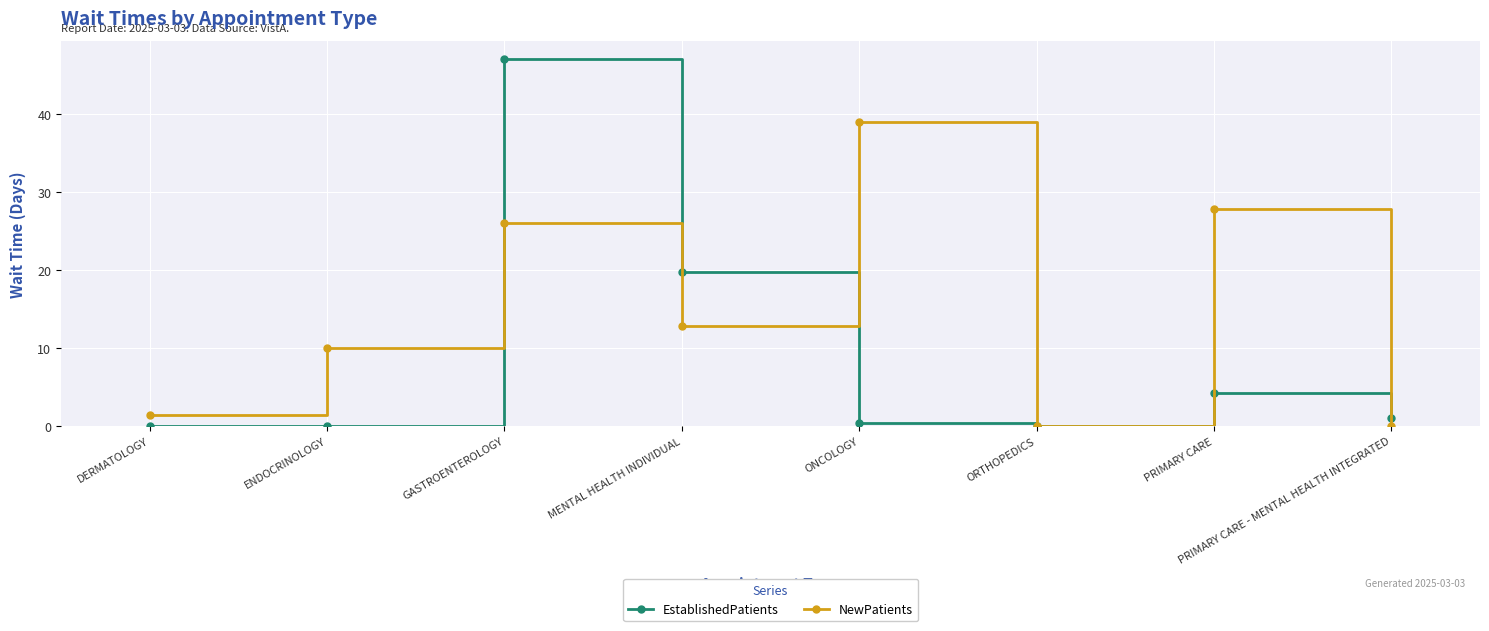

Is it true that NewPatients equals 12.5 at GASTROENTEROLOGY?

False